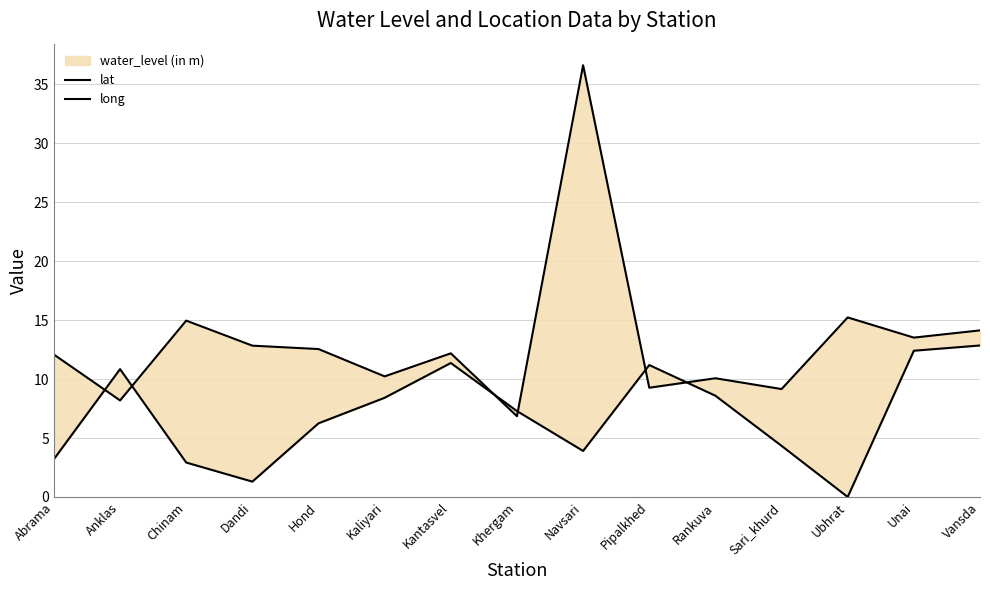

Which series has the widest spread of values?

lat